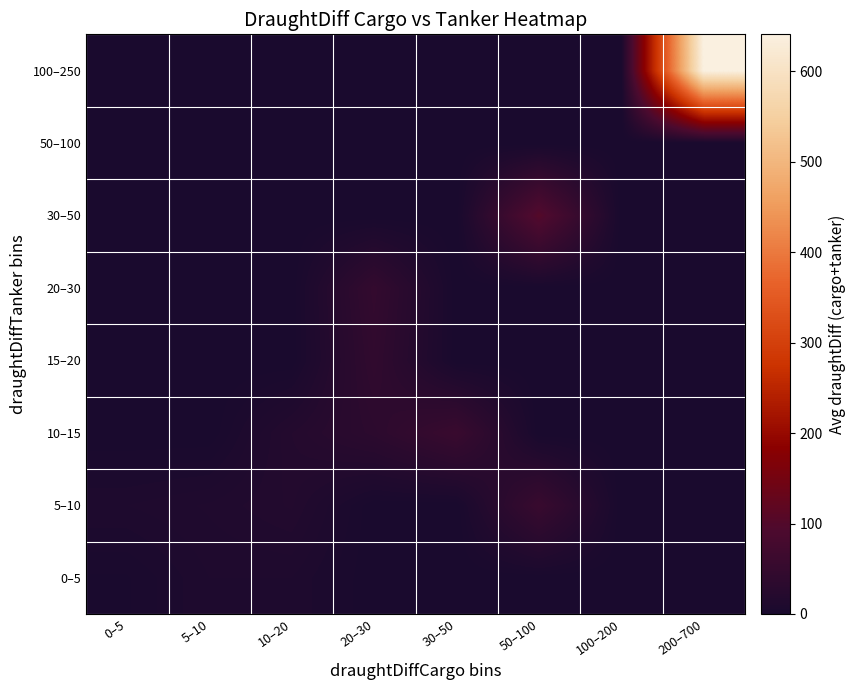

Which series has the largest total across all categories?

100–250